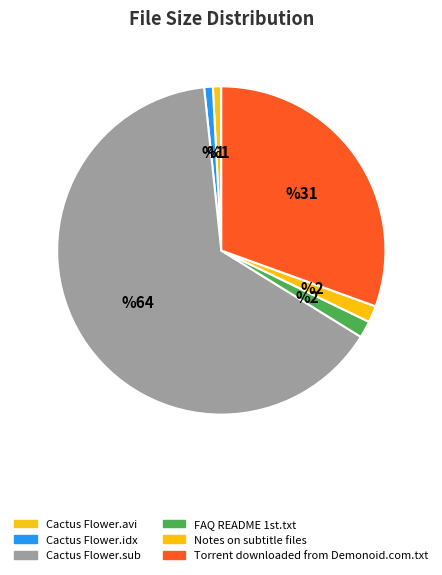

Which category has the biggest portion of the pie?

Cactus Flower.sub